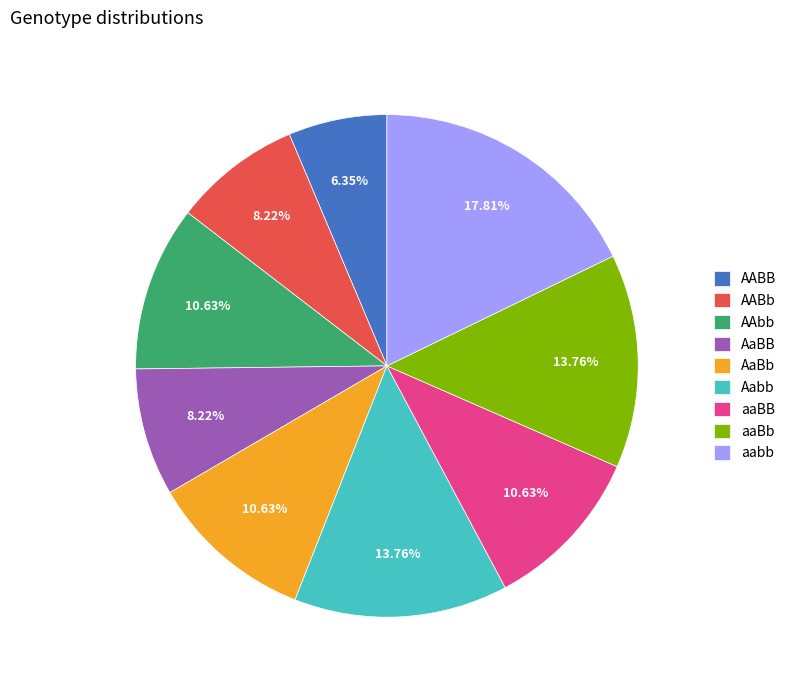

Does any single category account for the majority?

No